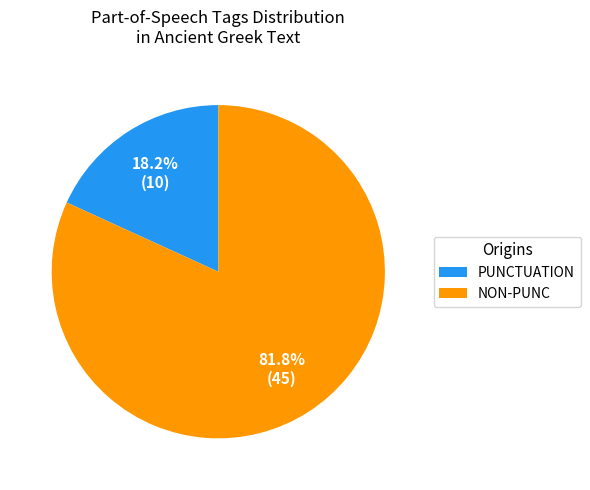

Which slice represents more than half of the pie?

NON-PUNC